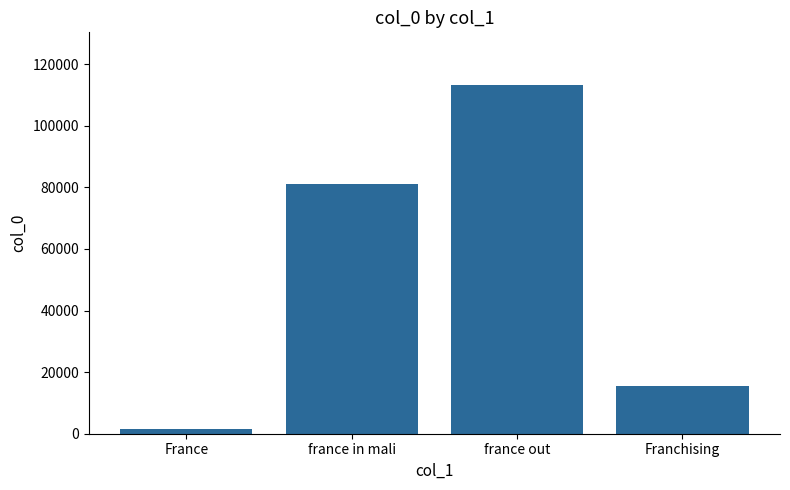

Rank the categories by value from highest to lowest.

france out, france in mali, Franchising, France